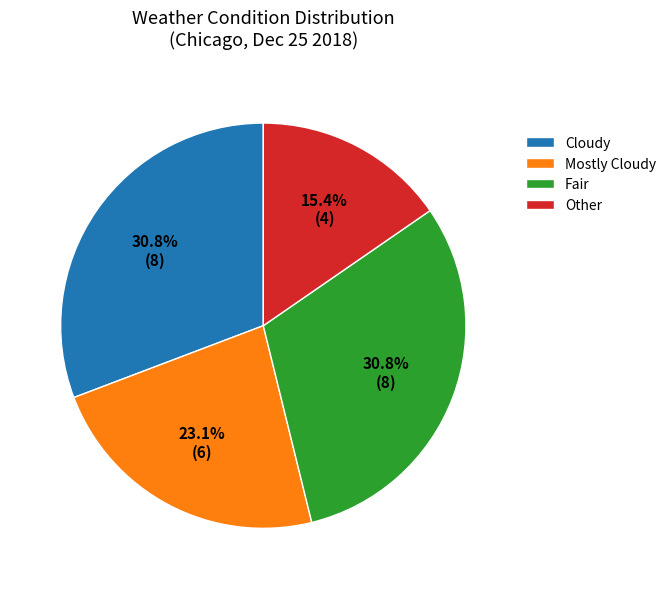

To the nearest percent, what is the average slice percentage?

25%